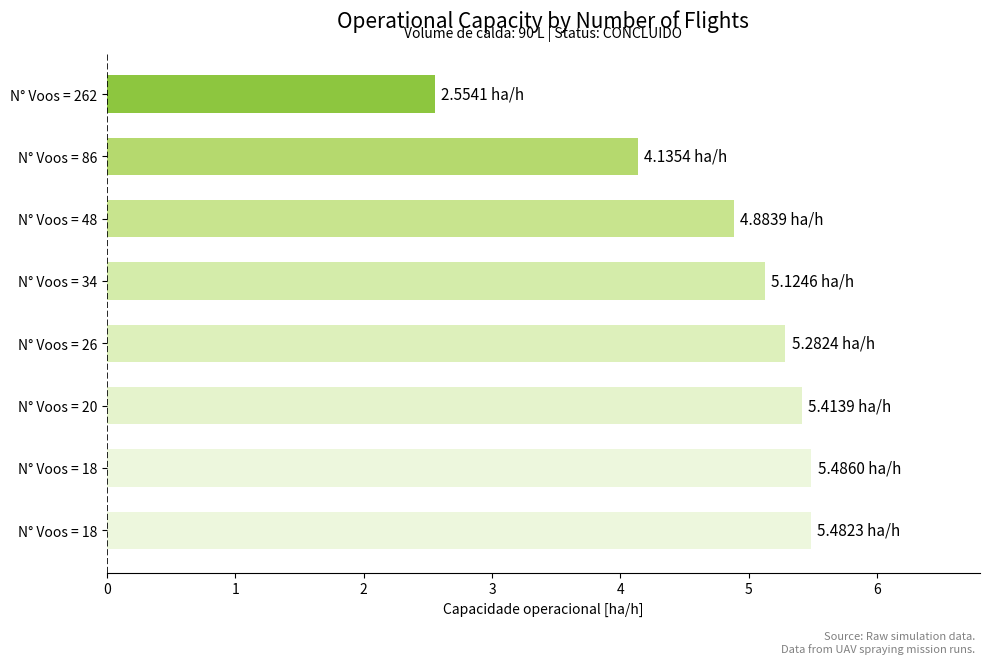

Where does the data first go above 5?

N° Voos = 34